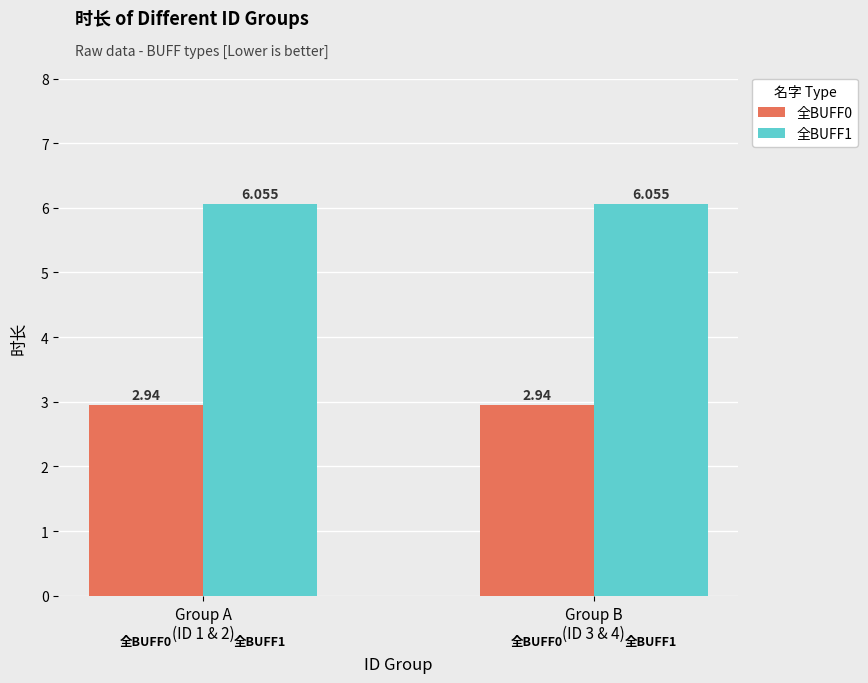

What is the maximum value shown in the chart?

6.1